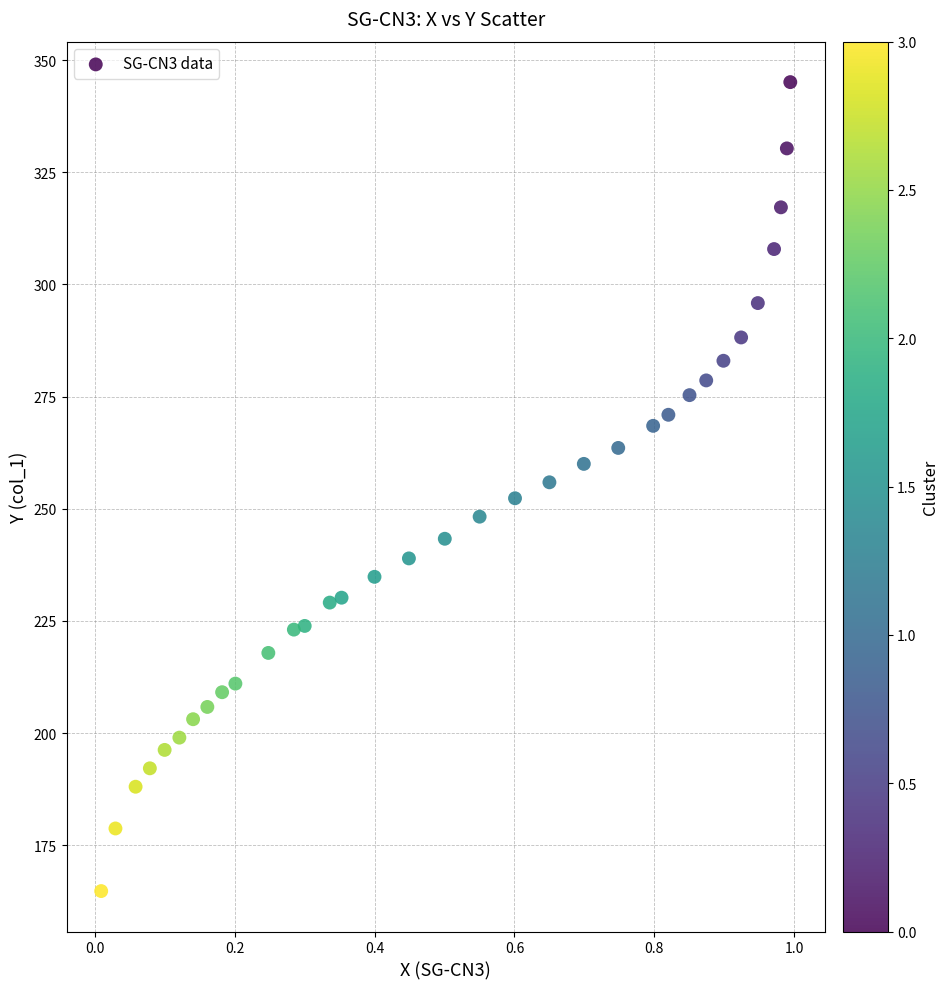

What is the range of X values (max minus min)?

1.0